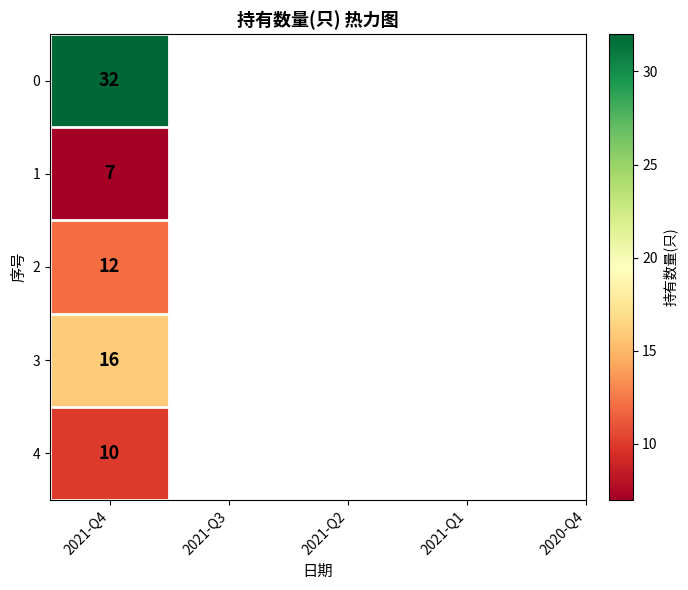

List the labels in order of value, smallest first.

2021-Q3, 2020-Q4, 2021-Q2, 2021-Q1, 2021-Q4